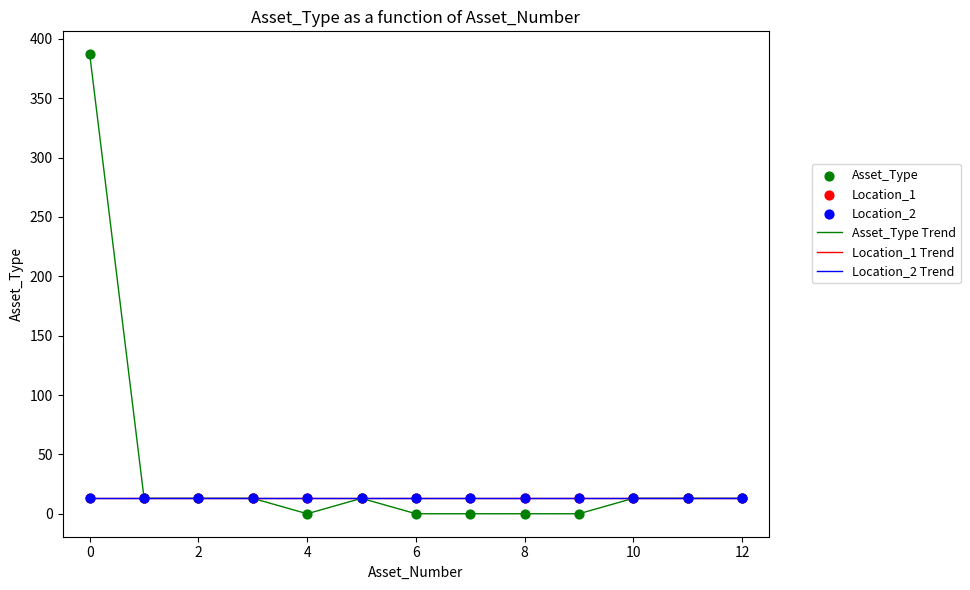

Is this an area chart (filled region under the line)?

No